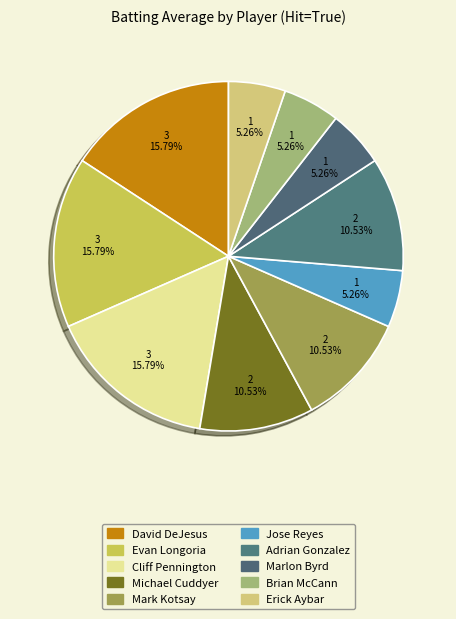

How many slices are in this pie chart?

10